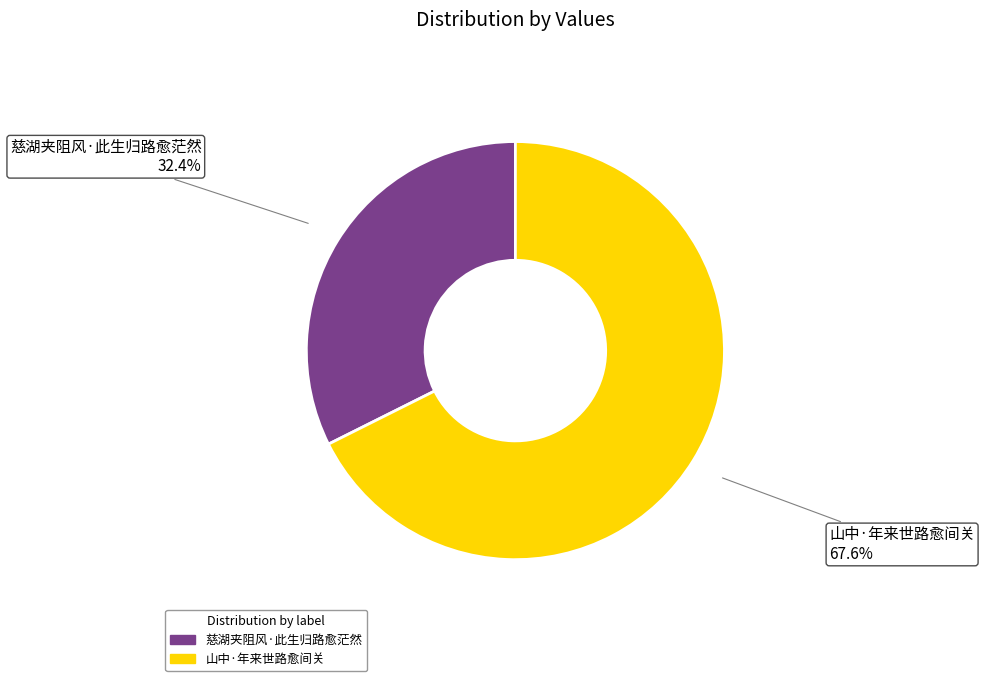

Does 山中·年来世路愈间关 account for over 50% of the chart?

Yes